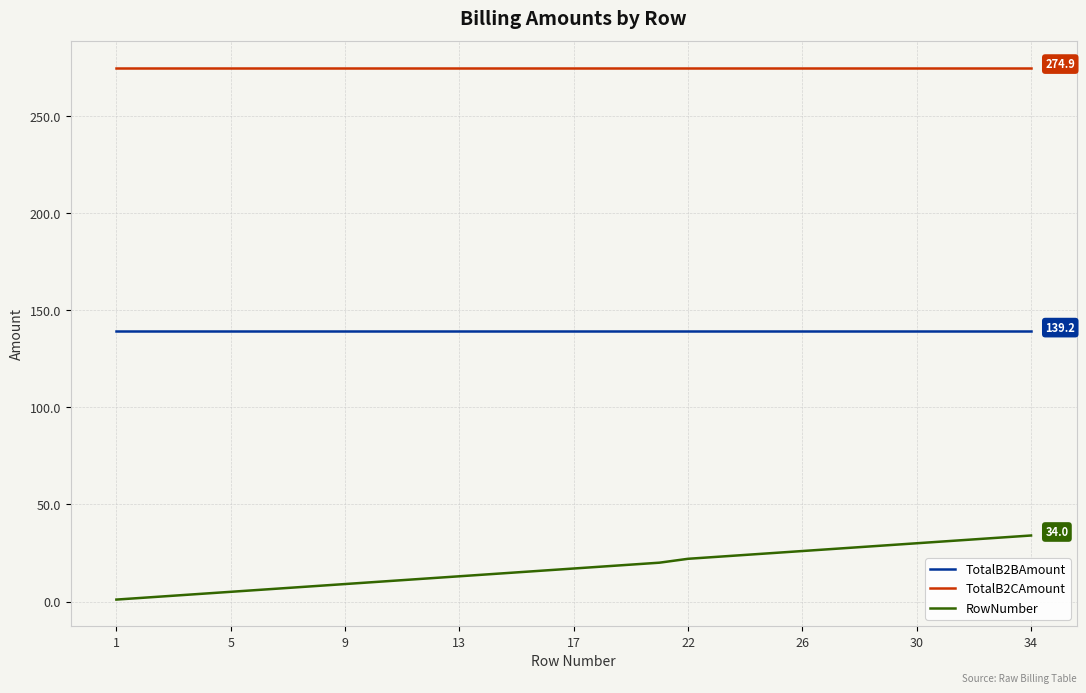

True or false: TotalB2BAmount and TotalB2CAmount cross at least once.

False